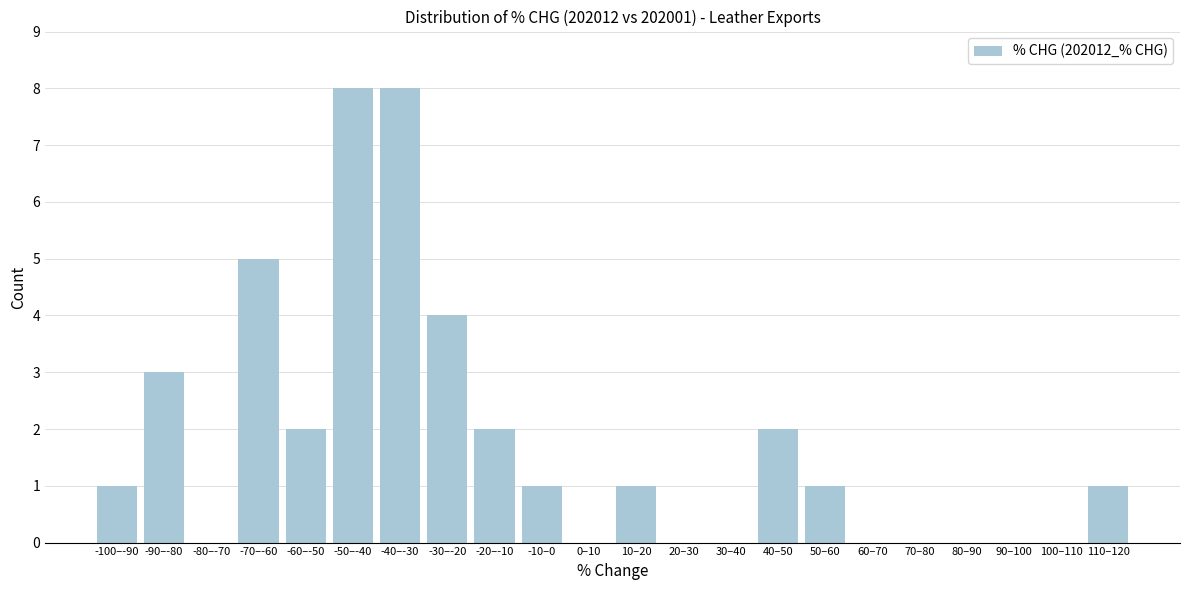

Reading left to right, list all the values displayed in this chart.

-100–-90=1	-90–-80=3	-80–-70=0	-70–-60=5	-60–-50=2	-50–-40=8	-40–-30=8	-30–-20=4	-20–-10=2	-10–0=1	0–10=0	10–20=1	20–30=0	30–40=0	40–50=2	50–60=1	60–70=0	70–80=0	80–90=0	90–100=0	100–110=0	110–120=1